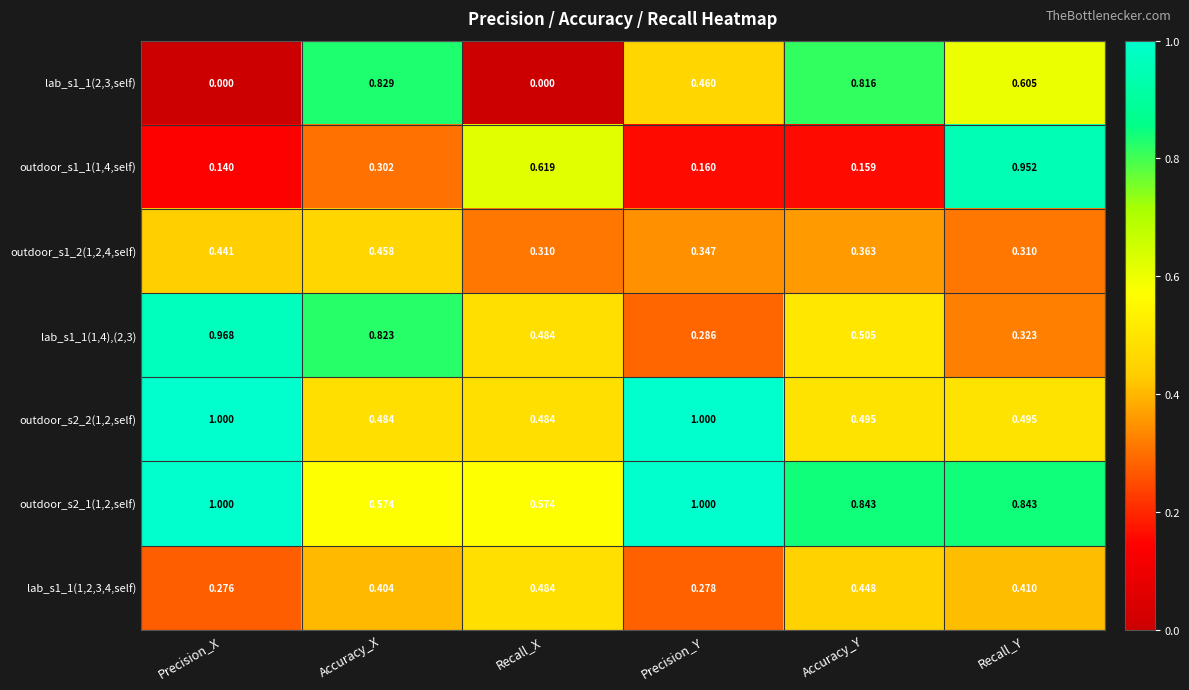

Reading left to right, transcribe all the data shown in this chart.

lab_s1_1(2,3,self): Precision_X=0.0	Accuracy_X=0.8	Recall_X=0.0	Precision_Y=0.5	Accuracy_Y=0.8	Recall_Y=0.6
outdoor_s1_1(1,4,self): Precision_X=0.1	Accuracy_X=0.3	Recall_X=0.6	Precision_Y=0.2	Accuracy_Y=0.2	Recall_Y=1.0
outdoor_s1_2(1,2,4,self): Precision_X=0.4	Accuracy_X=0.5	Recall_X=0.3	Precision_Y=0.3	Accuracy_Y=0.4	Recall_Y=0.3
lab_s1_1(1,4),(2,3): Precision_X=1.0	Accuracy_X=0.8	Recall_X=0.5	Precision_Y=0.3	Accuracy_Y=0.5	Recall_Y=0.3
outdoor_s2_2(1,2,self): Precision_X=1.0	Accuracy_X=0.5	Recall_X=0.5	Precision_Y=1.0	Accuracy_Y=0.5	Recall_Y=0.5
outdoor_s2_1(1,2,self): Precision_X=1.0	Accuracy_X=0.6	Recall_X=0.6	Precision_Y=1.0	Accuracy_Y=0.8	Recall_Y=0.8
lab_s1_1(1,2,3,4,self): Precision_X=0.3	Accuracy_X=0.4	Recall_X=0.5	Precision_Y=0.3	Accuracy_Y=0.4	Recall_Y=0.4